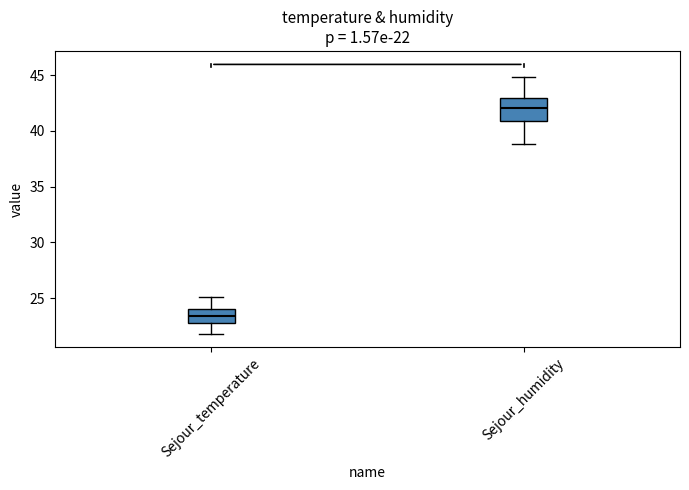

Which box is the tallest, from its lower edge to its upper edge?

Sejour_humidity